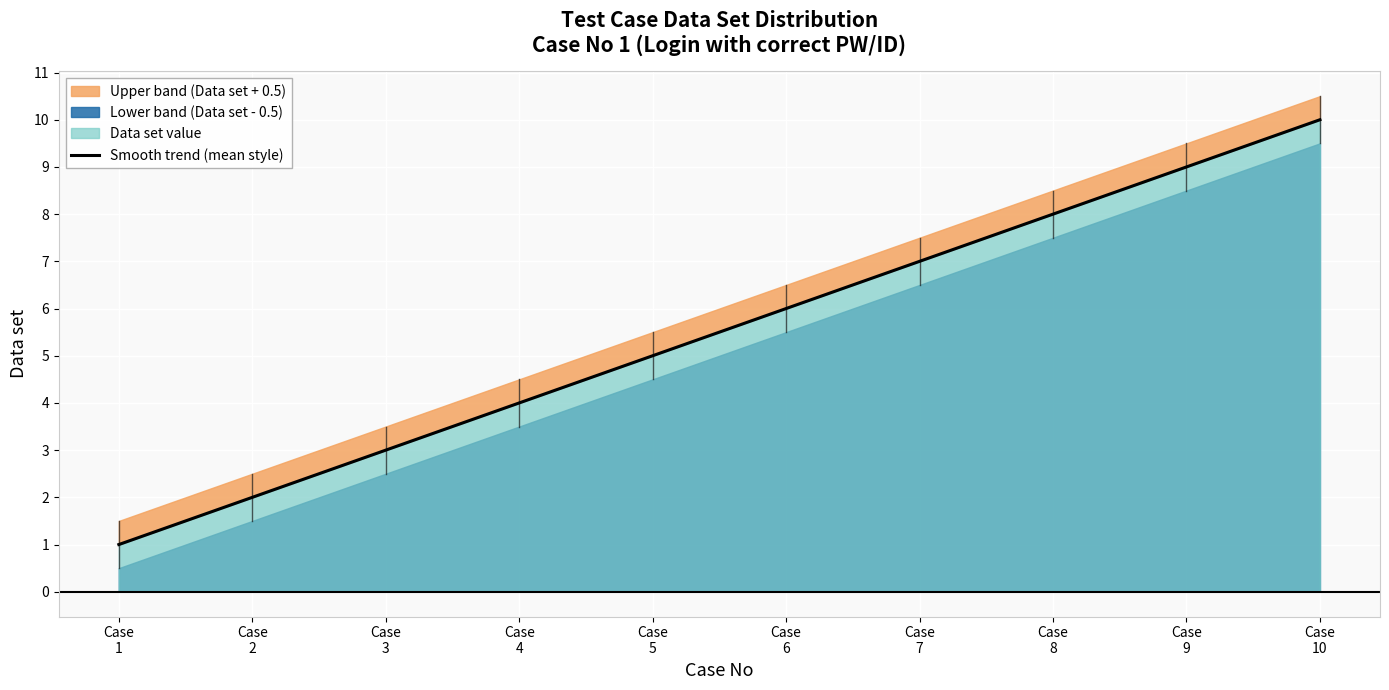

At how many categories does at least one series exceed 6?

5